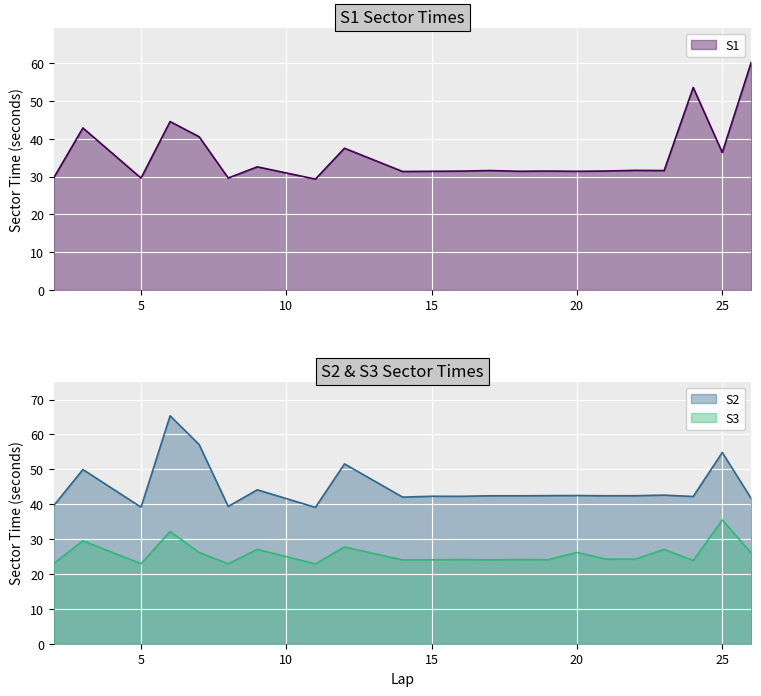

In S2, how many points are lower than both neighbors (excluding endpoints)?

7